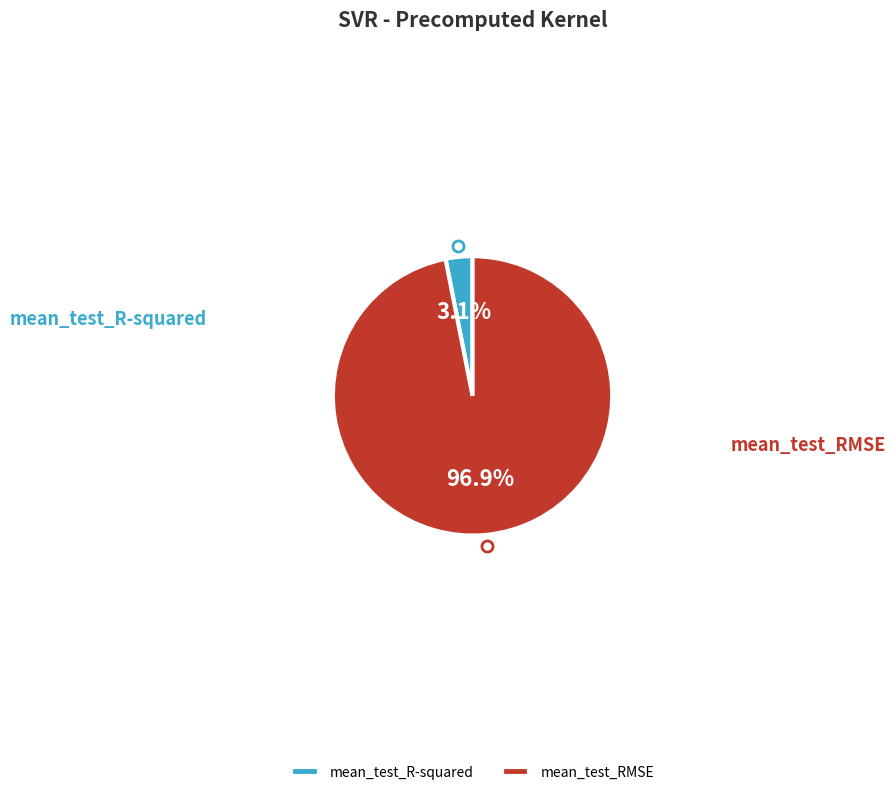

To the nearest percent, what is the average slice percentage?

50%